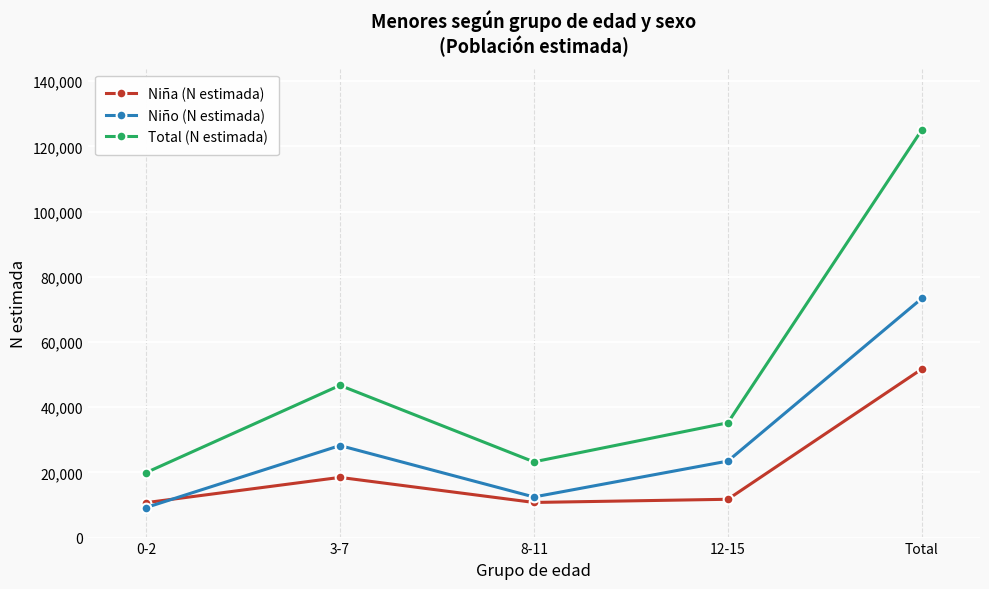

What is the label of the 1st point from the left?

0-2